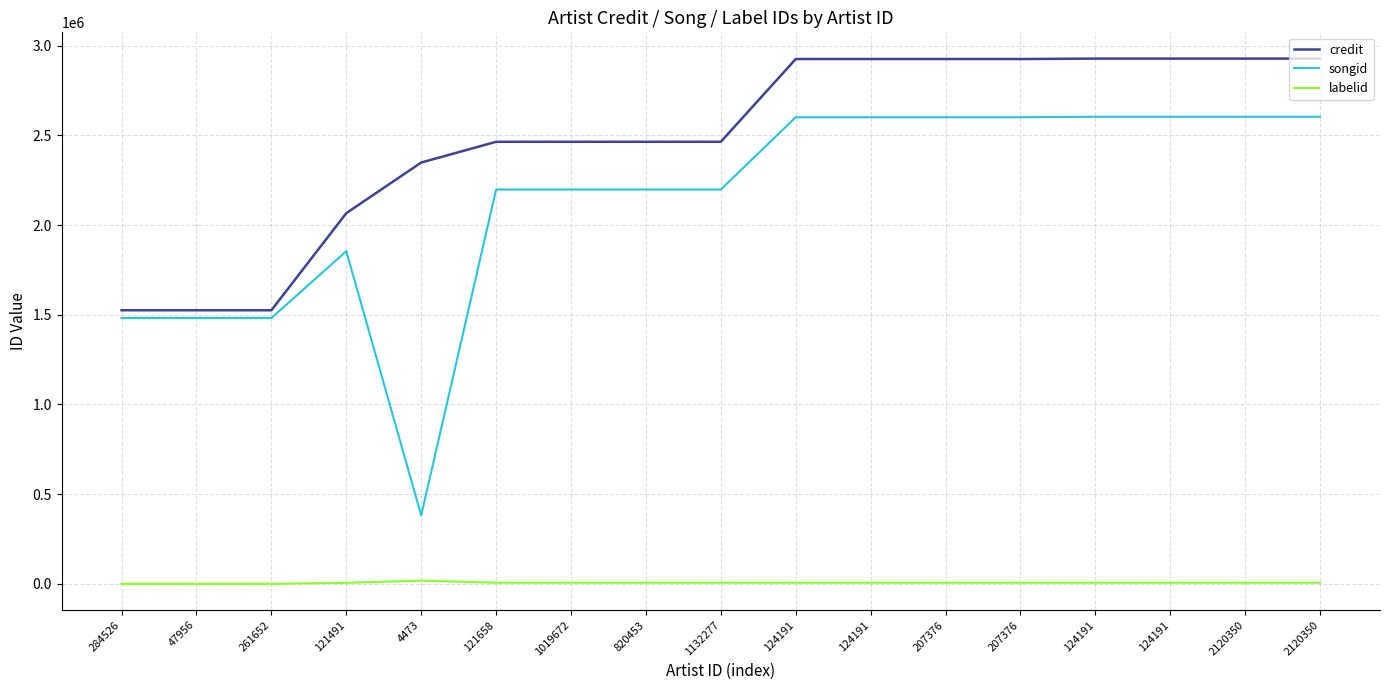

Is it true that songid equals 1854138 at 121491?

True